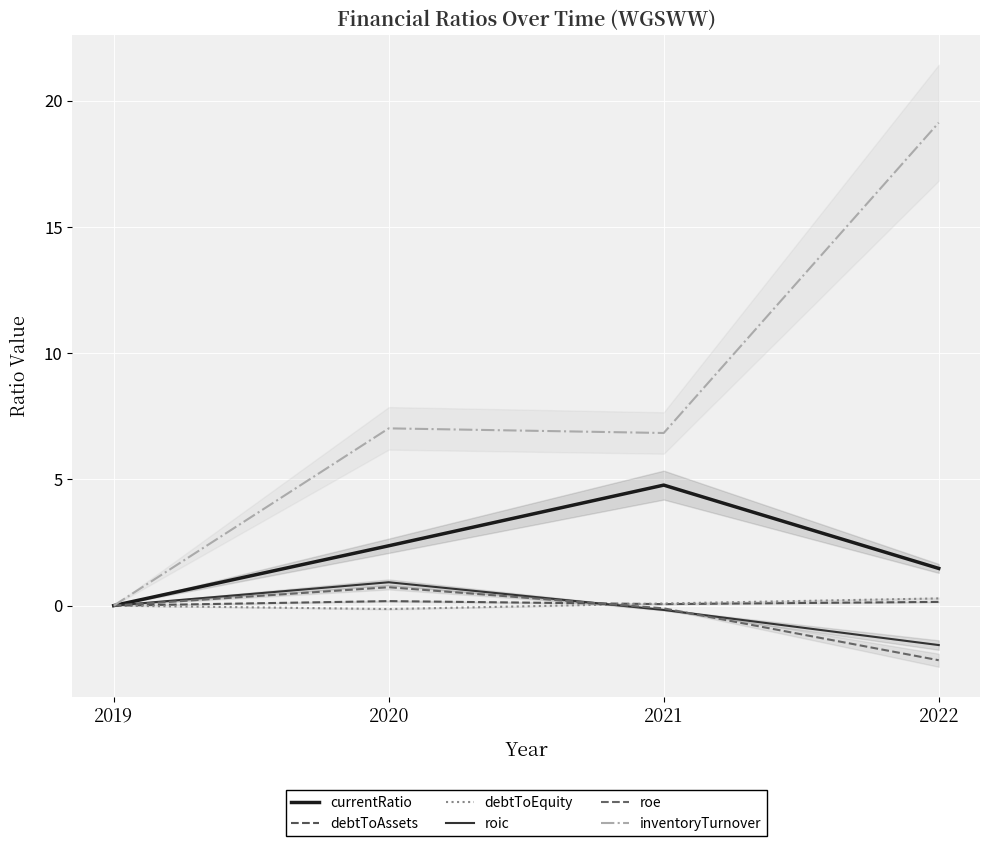

Where does the debtToEquity series first go above 0?

2021